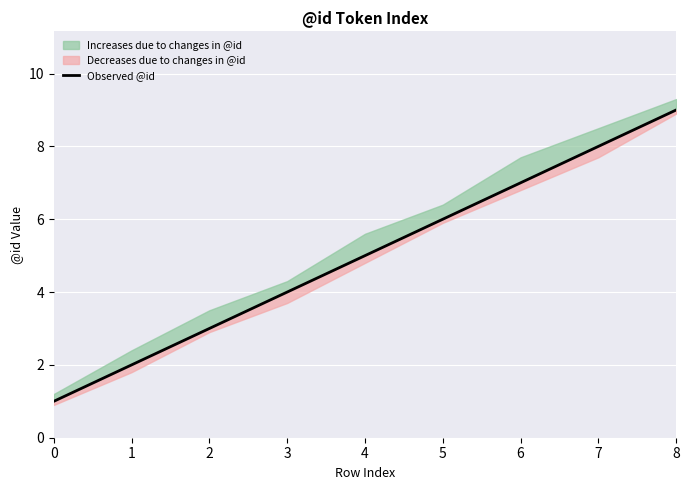

List the labels in order of value, largest first.

8, 7, 6, 5, 4, 3, 2, 1, 0